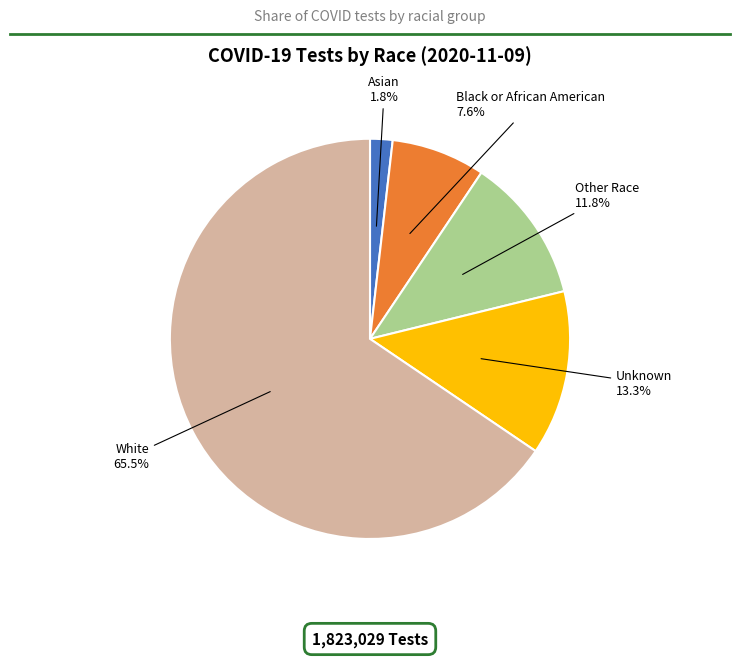

Is there a majority slice in this chart?

Yes